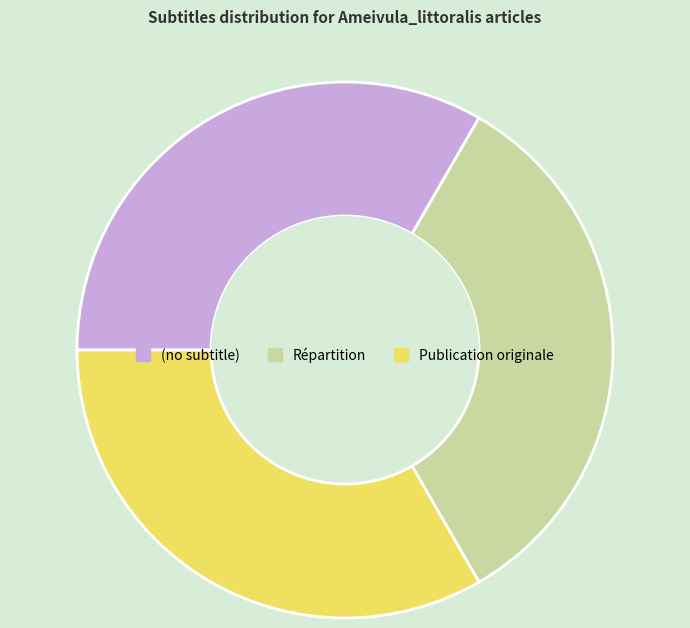

Approximately how many times larger is the value at Répartition compared to Publication originale?

1.0